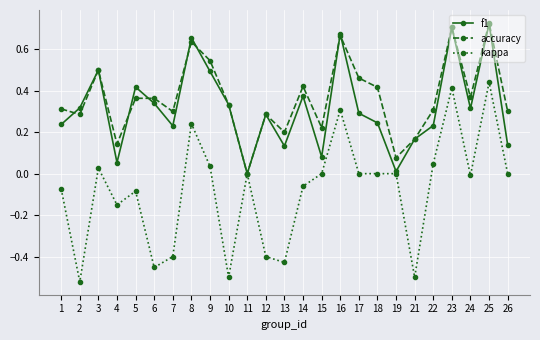

What are all the series names shown in the legend?

f1, accuracy, kappa